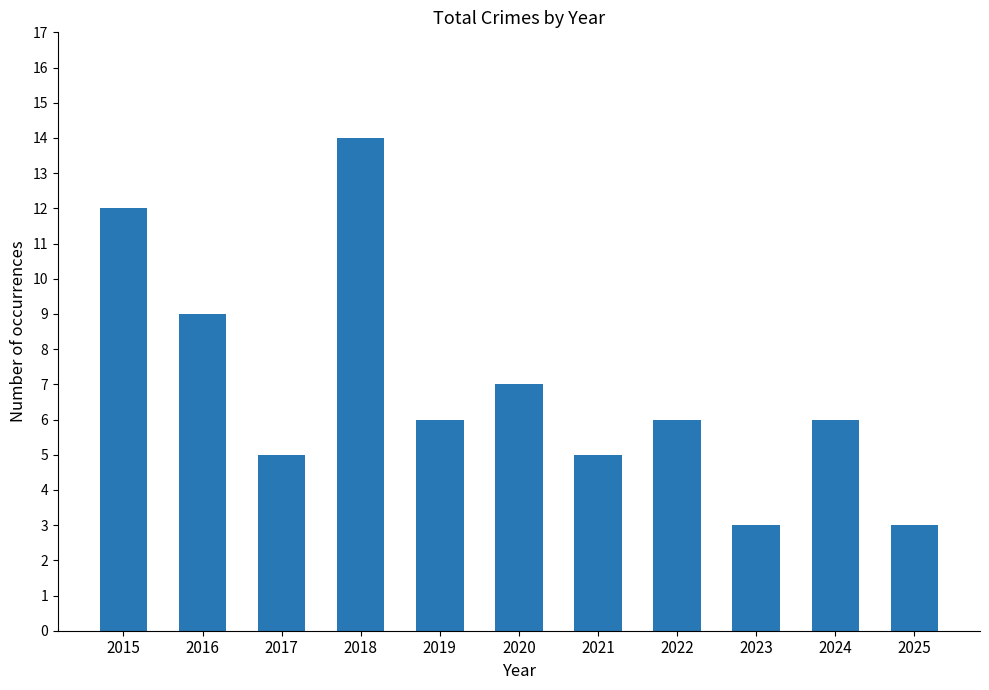

Reading left to right, what are all the values shown in this chart?

12	9	5	14	6	7	5	6	3	6	3